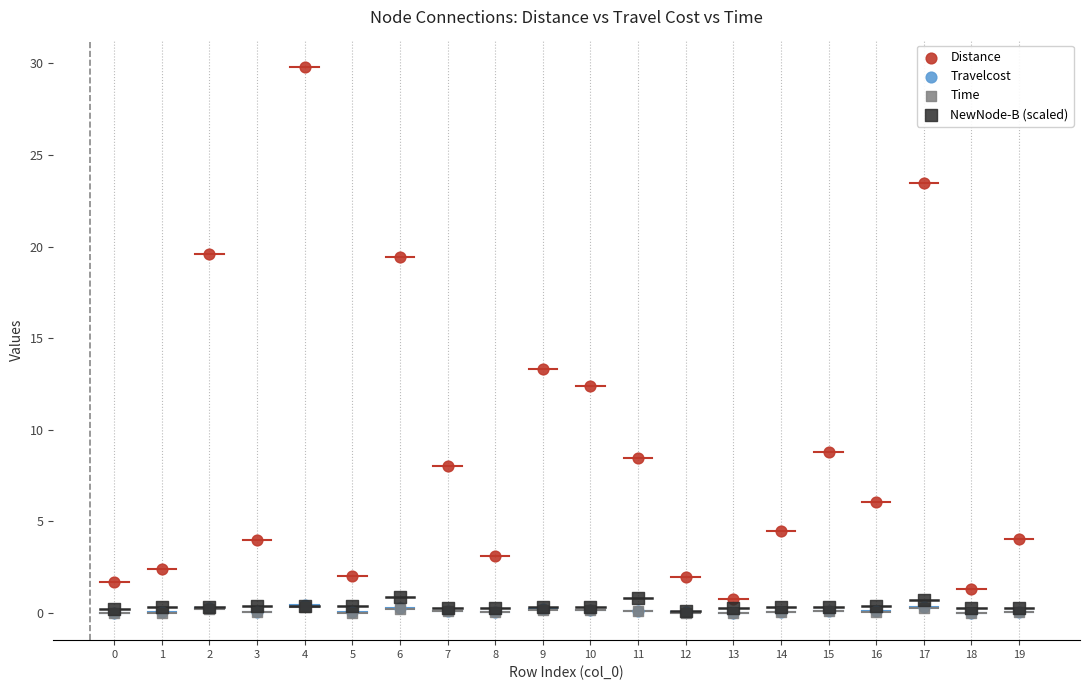

Which series contains the highest Y value?

Distance